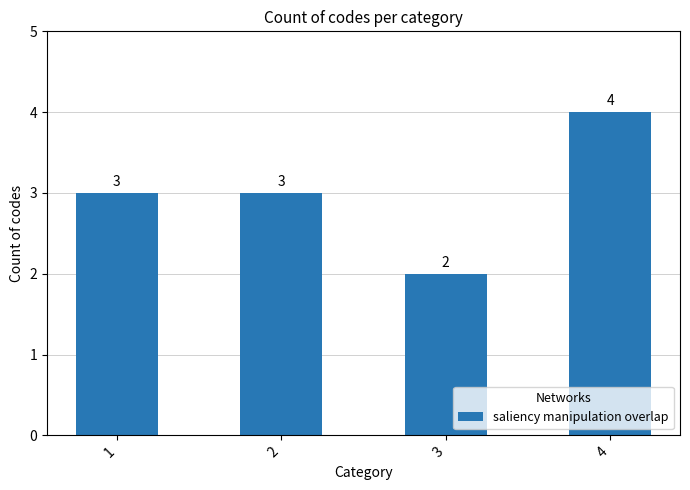

How many bars are there in total?

4